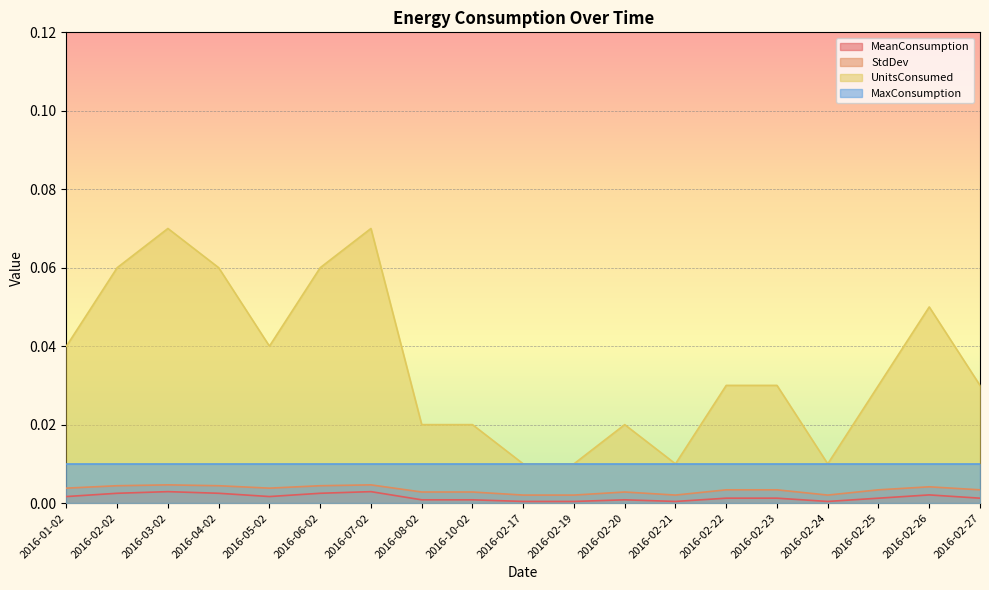

True or false: StdDev and UnitsConsumed intersect in this chart.

False